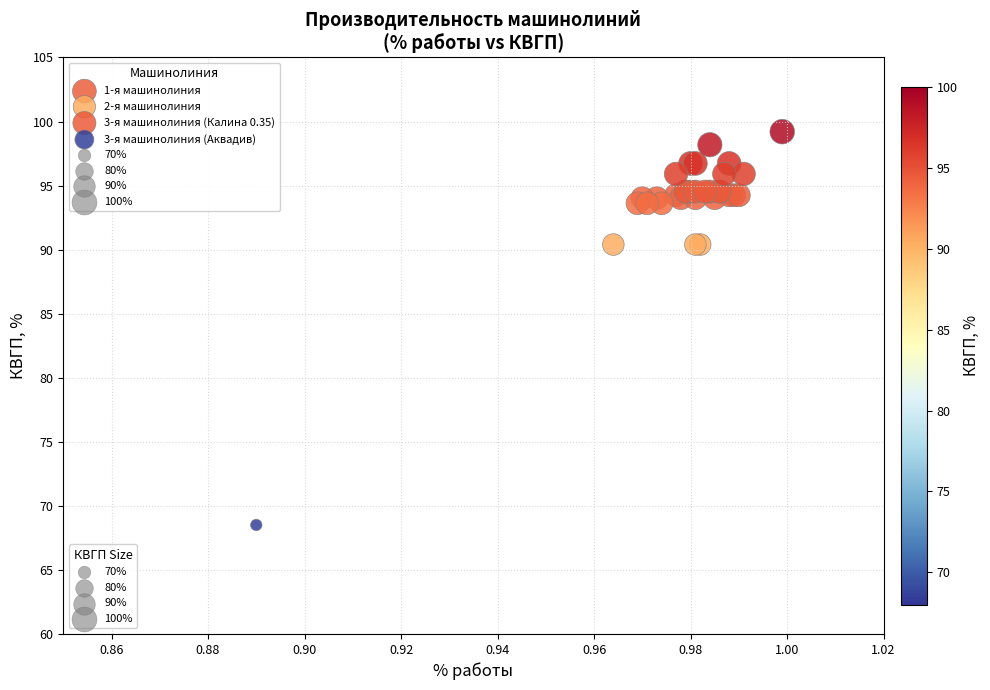

Which series reaches the minimum Y coordinate?

3-я машинолиния (Аквадив)